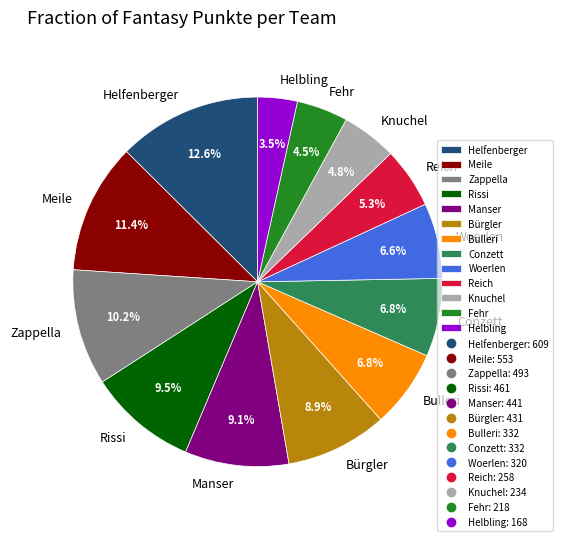

How many slices are in this pie chart?

13